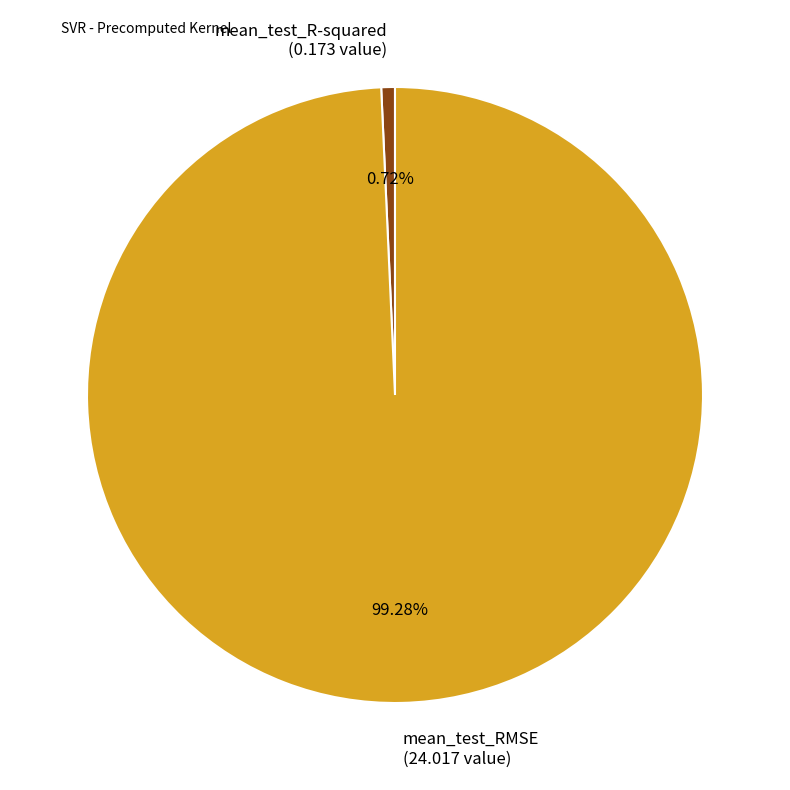

Rank the categories by value from highest to lowest.

mean_test_RMSE, mean_test_R-squared